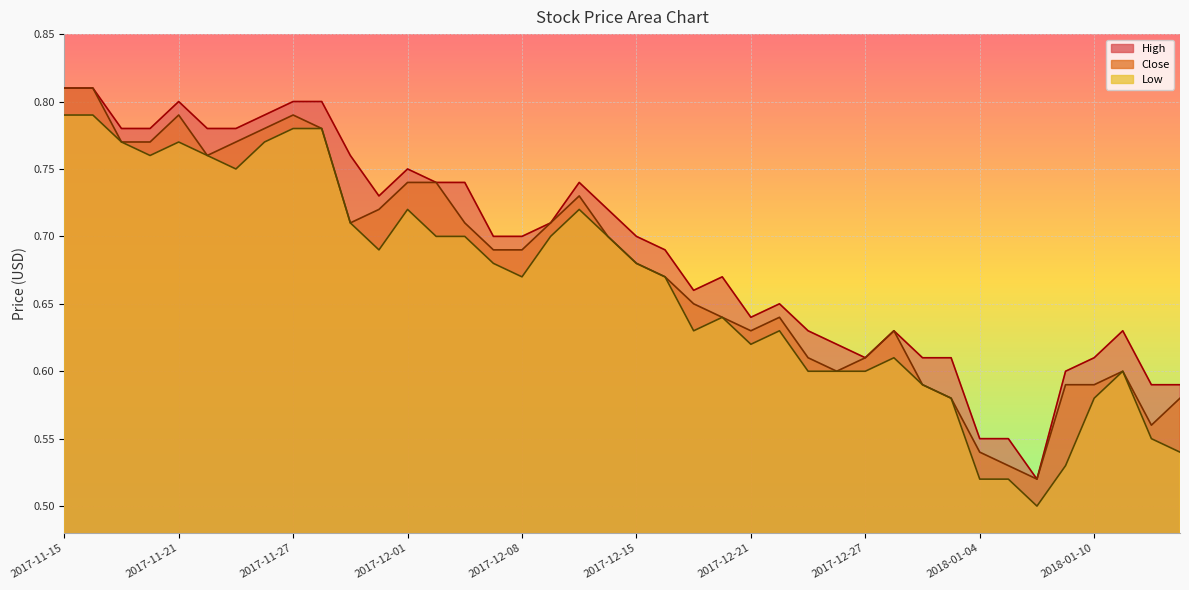

True or false: High and Low cross at least once.

False